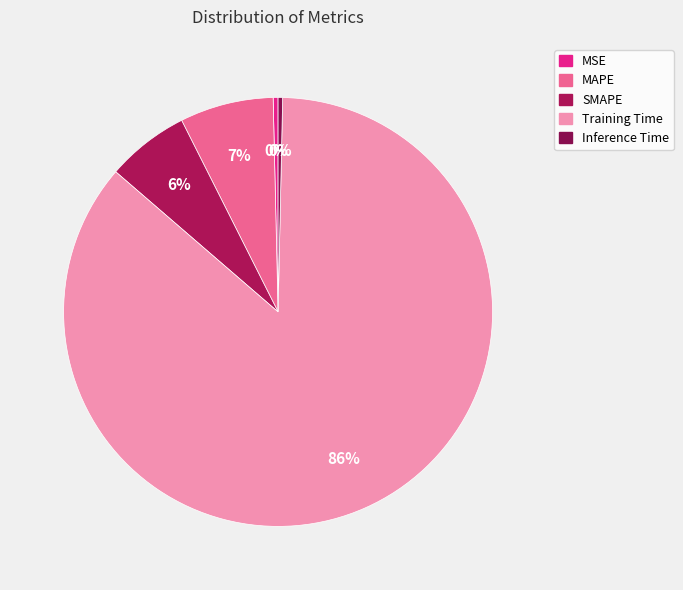

To the nearest percent, what is the average slice percentage?

20%